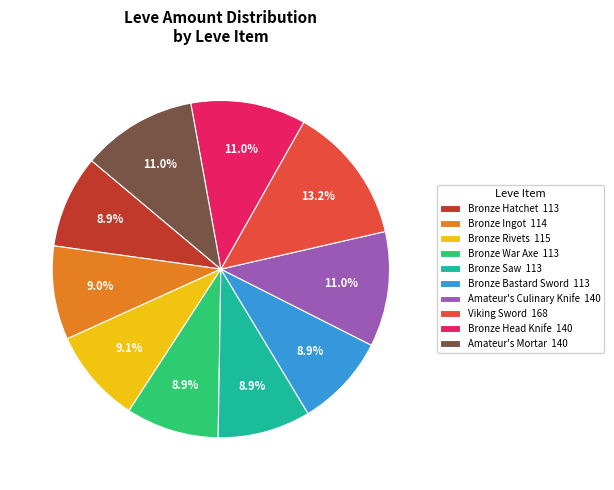

Is there any slice that represents more than half of the pie?

No